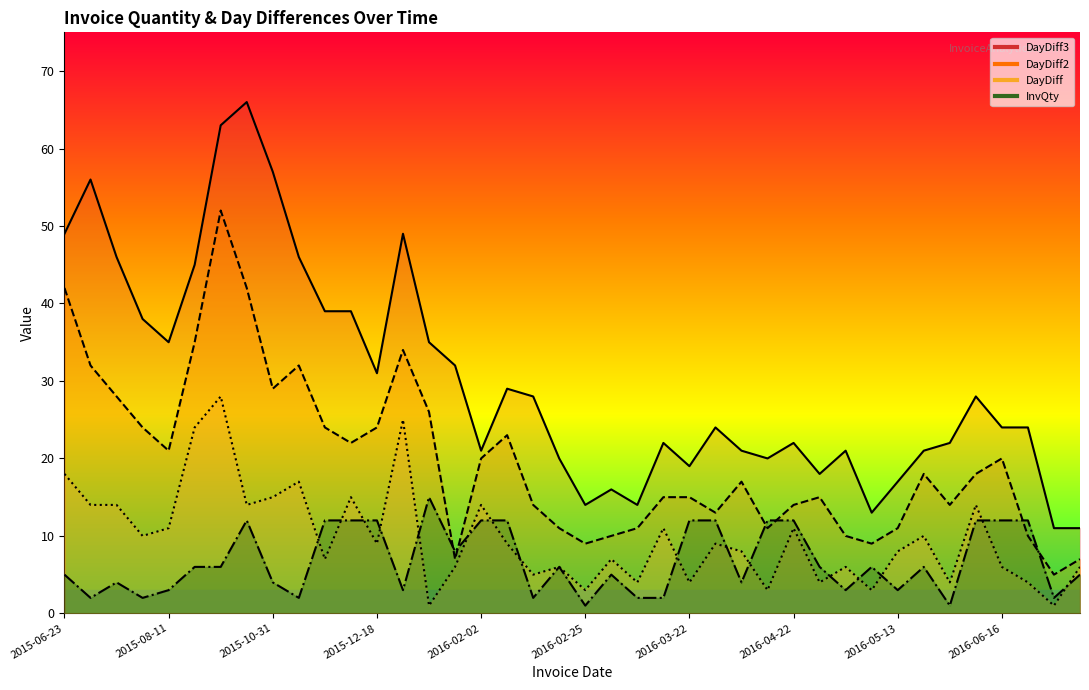

The DayDiff2 series shows 32 at 2015-07-31. True or false?

False